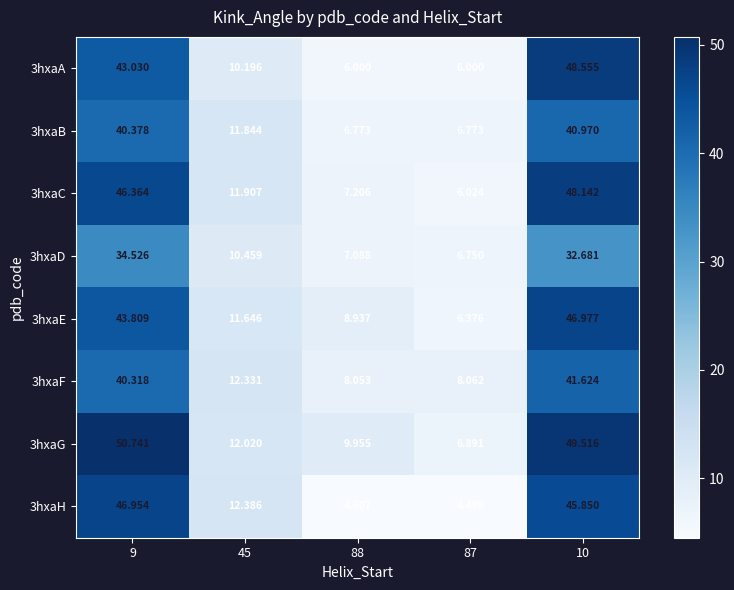

Is the value of 3hxaH at 45 greater than the value of 3hxaE at 88?

Yes